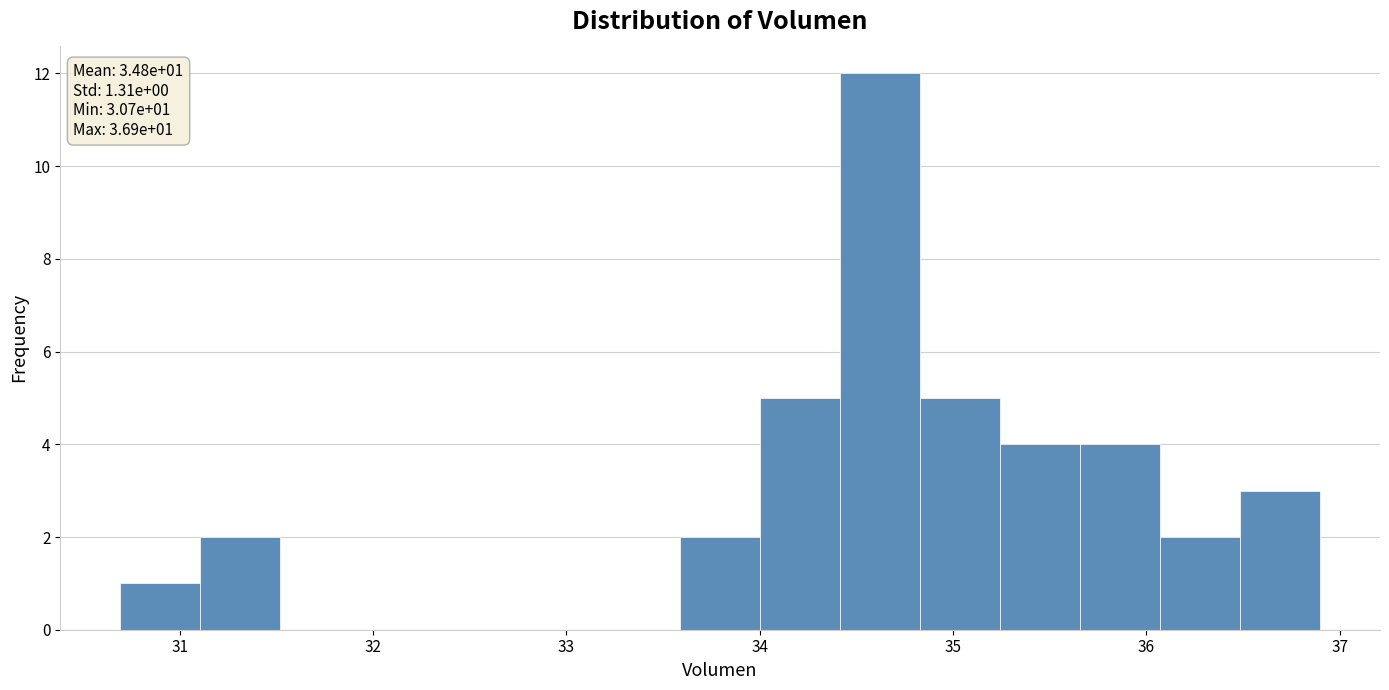

Which range on the x-axis has the tallest bar?

34.4 to 34.8